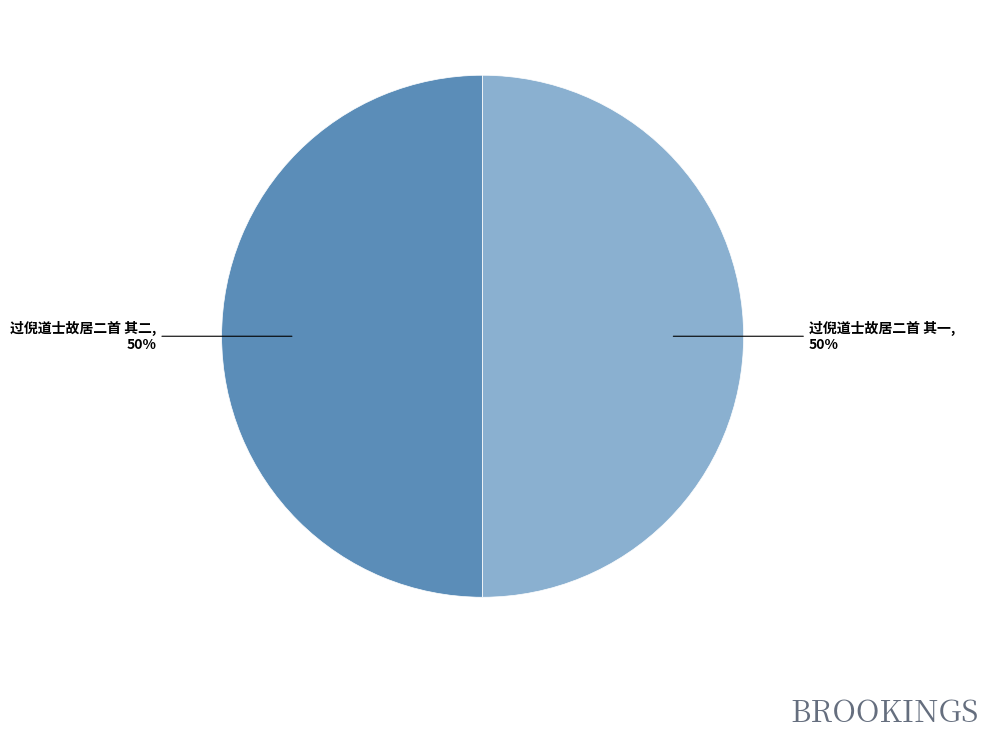

The 过倪道士故居二首 其一 slice represents 39% of the pie. True or false?

False